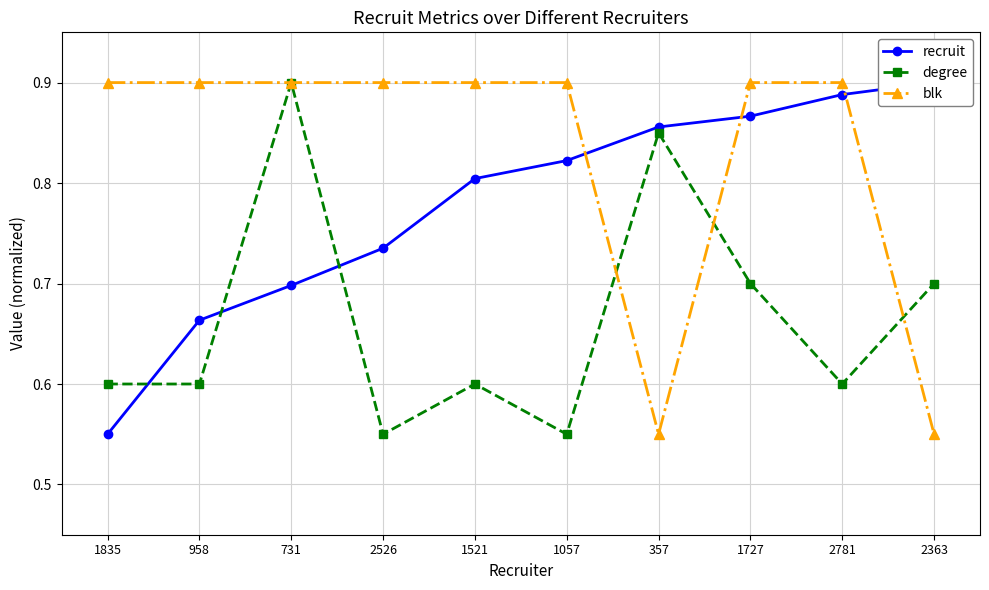

Between 2526 and 1521, which series saw the biggest shift?

recruit